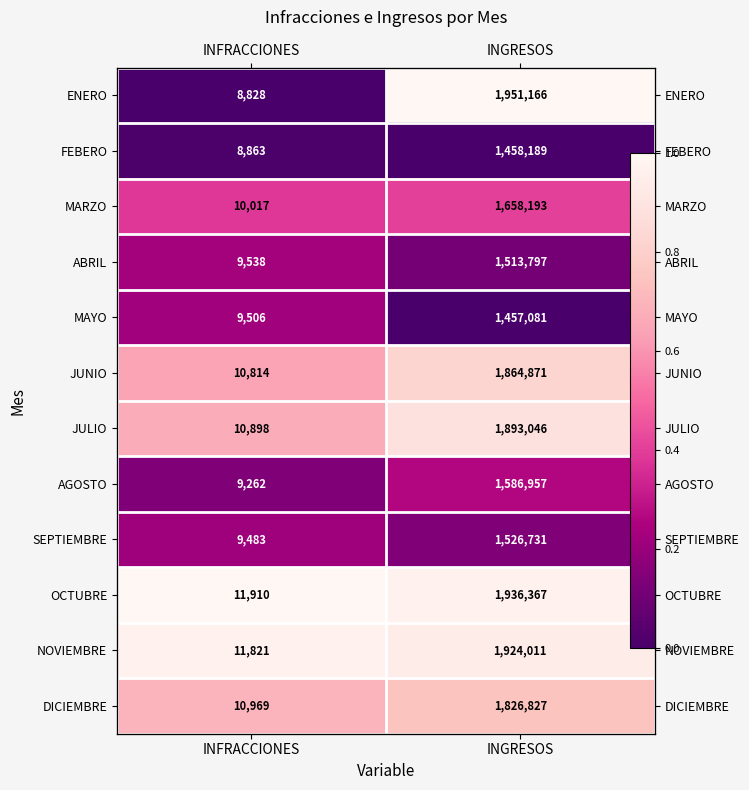

At which category does the chart reach its peak across all series?

INGRESOS